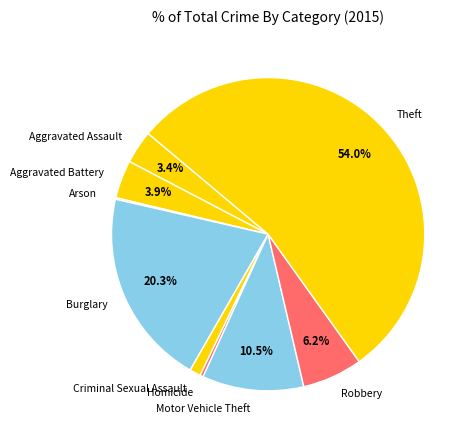

How much of the chart is everything except Aggravated Battery?

96.1%